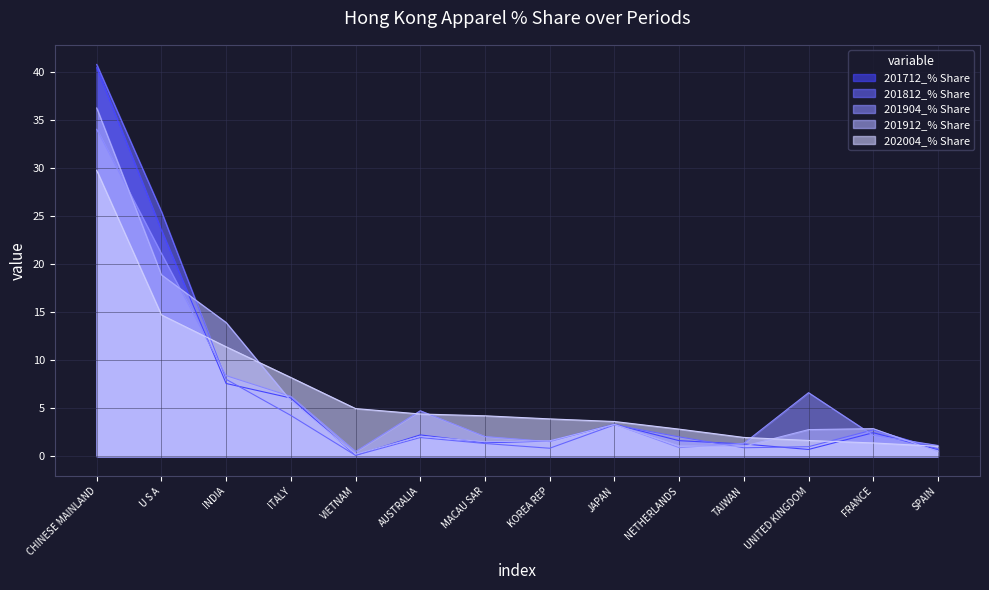

Reading left to right, transcribe all the data shown in this chart.

201712_% Share: 40.4	23.5	7.6	6.1	0.1	2.2	1.4	1.6	3.3	1.6	1.3	0.7	2.5	0.7
201812_% Share: 40.8	25.5	8.0	4.2	0.1	1.9	1.3	0.8	3.3	2.0	0.9	1.0	2.7	0.8
201904_% Share: 34.0	21.1	8.4	6.2	0.5	4.7	2.1	1.5	3.3	0.9	1.3	6.6	2.2	1.1
201912_% Share: 36.2	18.9	13.9	5.8	0.2	2.1	1.5	1.6	3.3	1.1	1.0	2.8	2.9	0.5
202004_% Share: 29.7	14.7	11.4	8.2	5.0	4.4	4.2	3.9	3.6	2.8	2.0	1.6	1.4	1.0